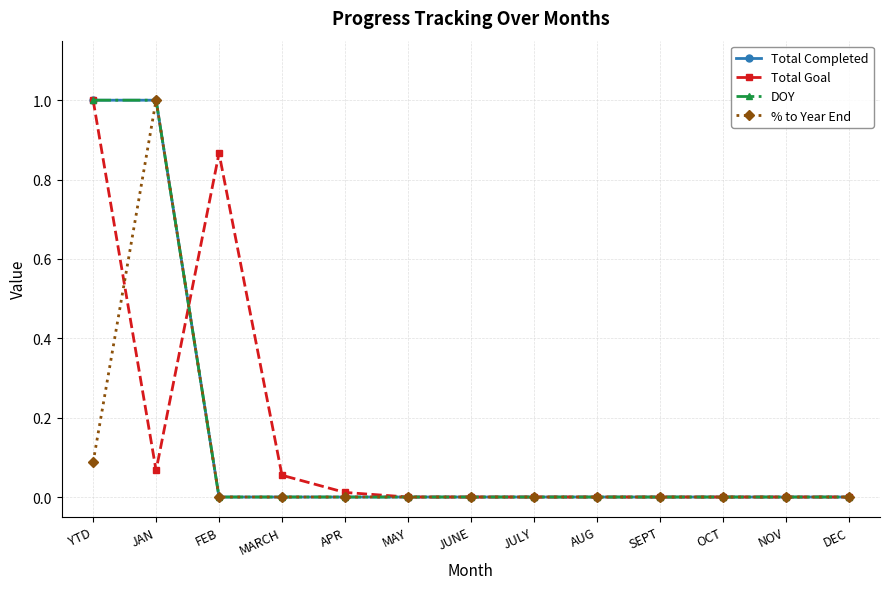

What are all the series names shown in the legend?

Total Completed, Total Goal, DOY, % to Year End